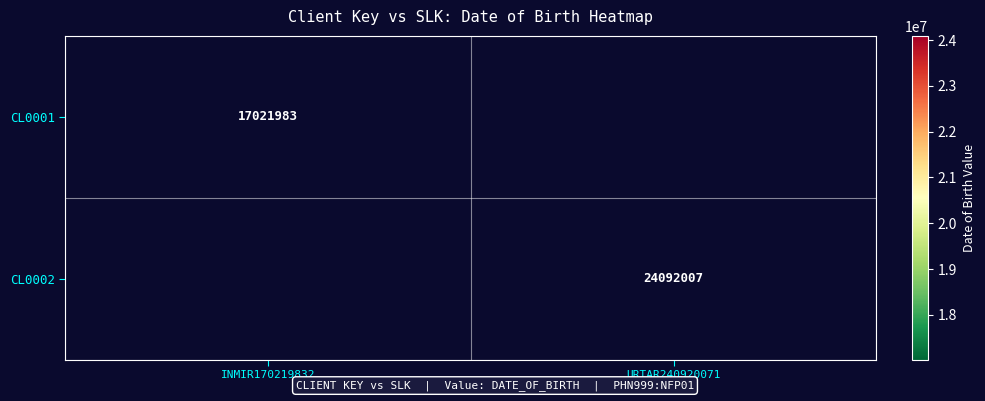

True or false: CL0002 has a value of 34259358 at URTAR240920071.

False